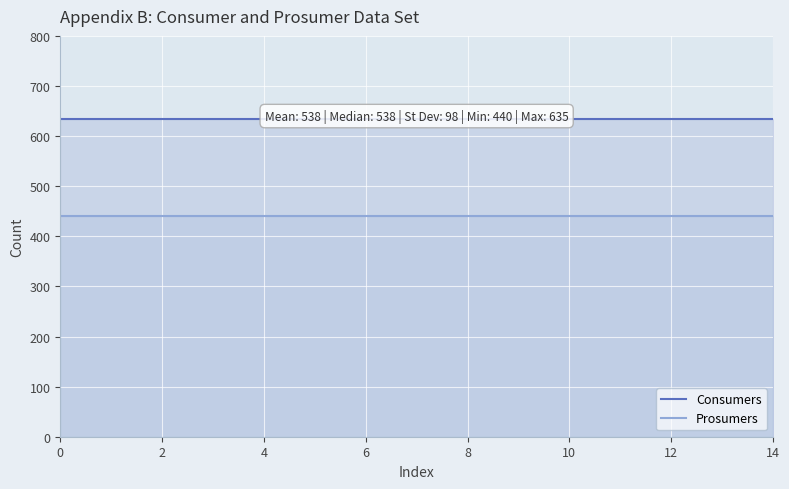

What is the greatest value displayed?

635